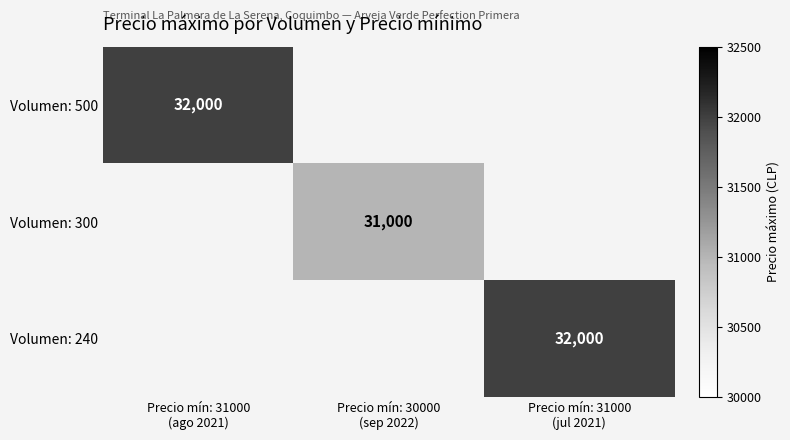

At how many categories does at least one series exceed 31956?

2